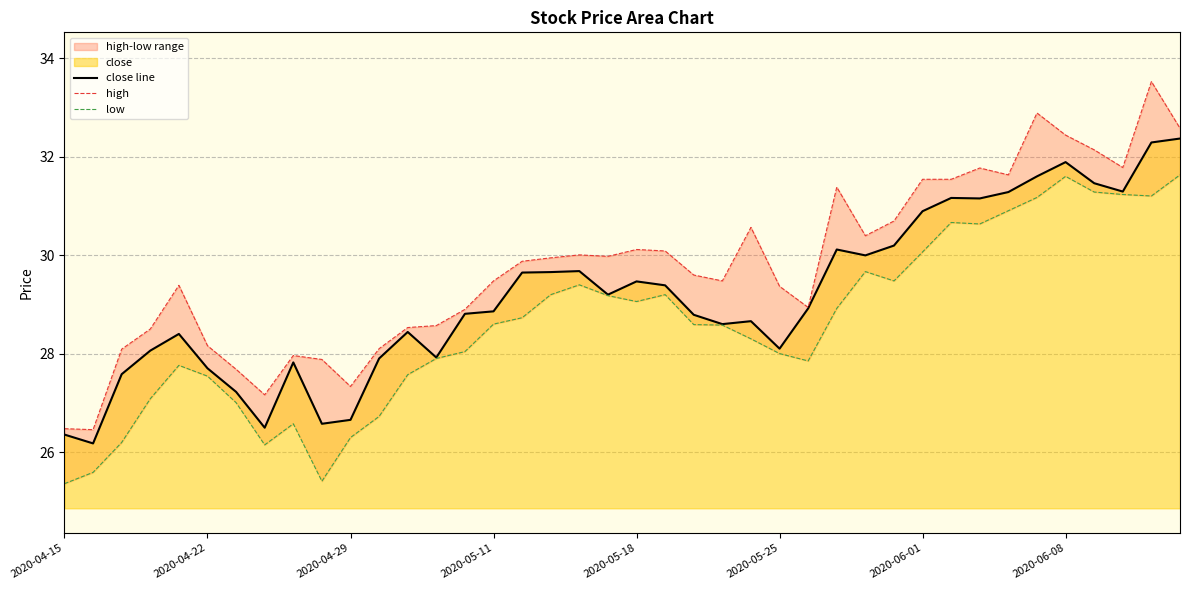

At which category is the sum across all series the highest?

38